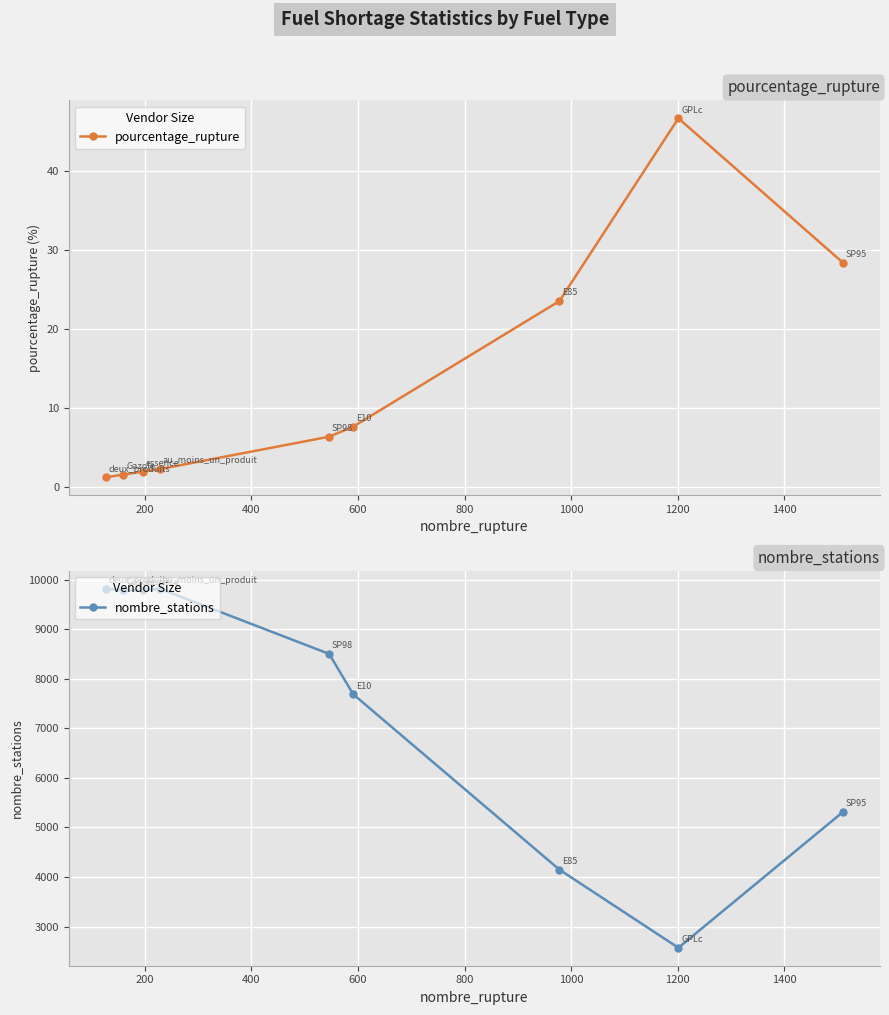

What is the value of the nombre_stations point at the 5th from the left?

8502